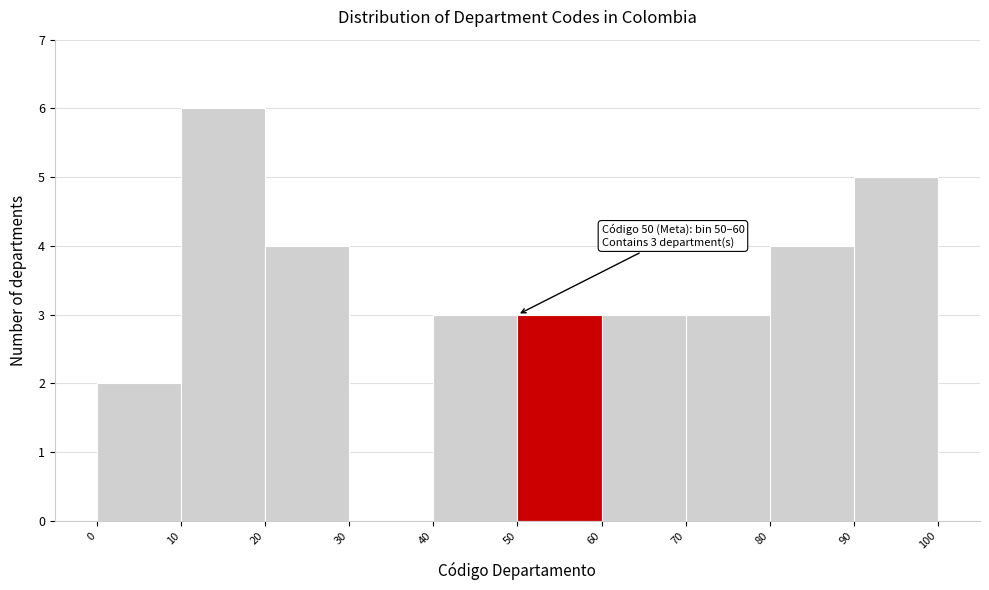

Which range on the x-axis has the tallest bar?

10 to 20